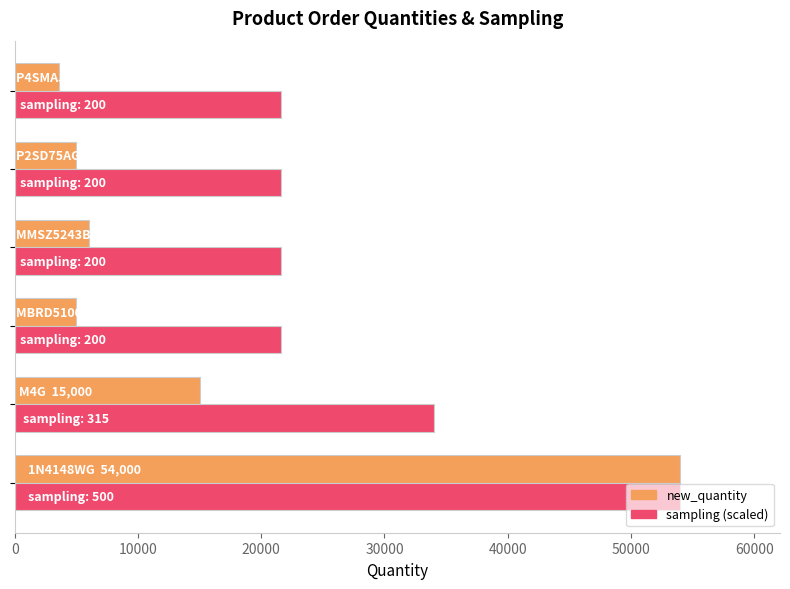

Which series has the largest total across all categories?

sampling (scaled)